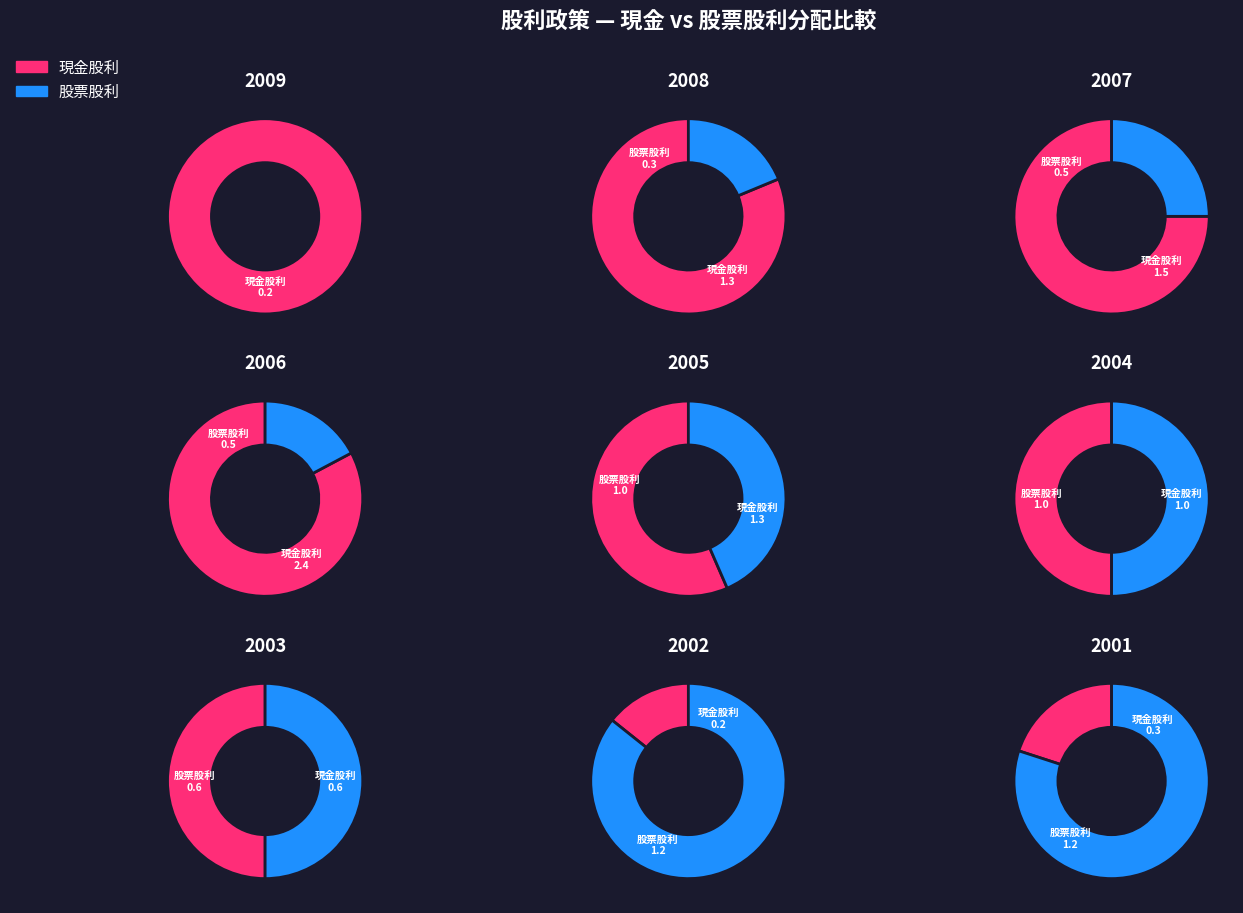

What is the largest slice in the pie chart?

2006